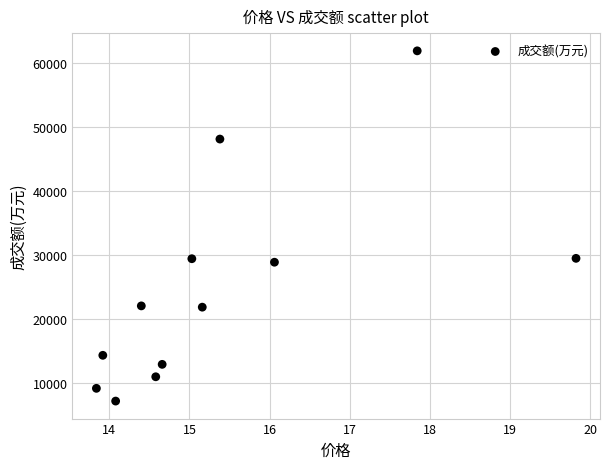

What is the range of Y values (max minus min)?

54776